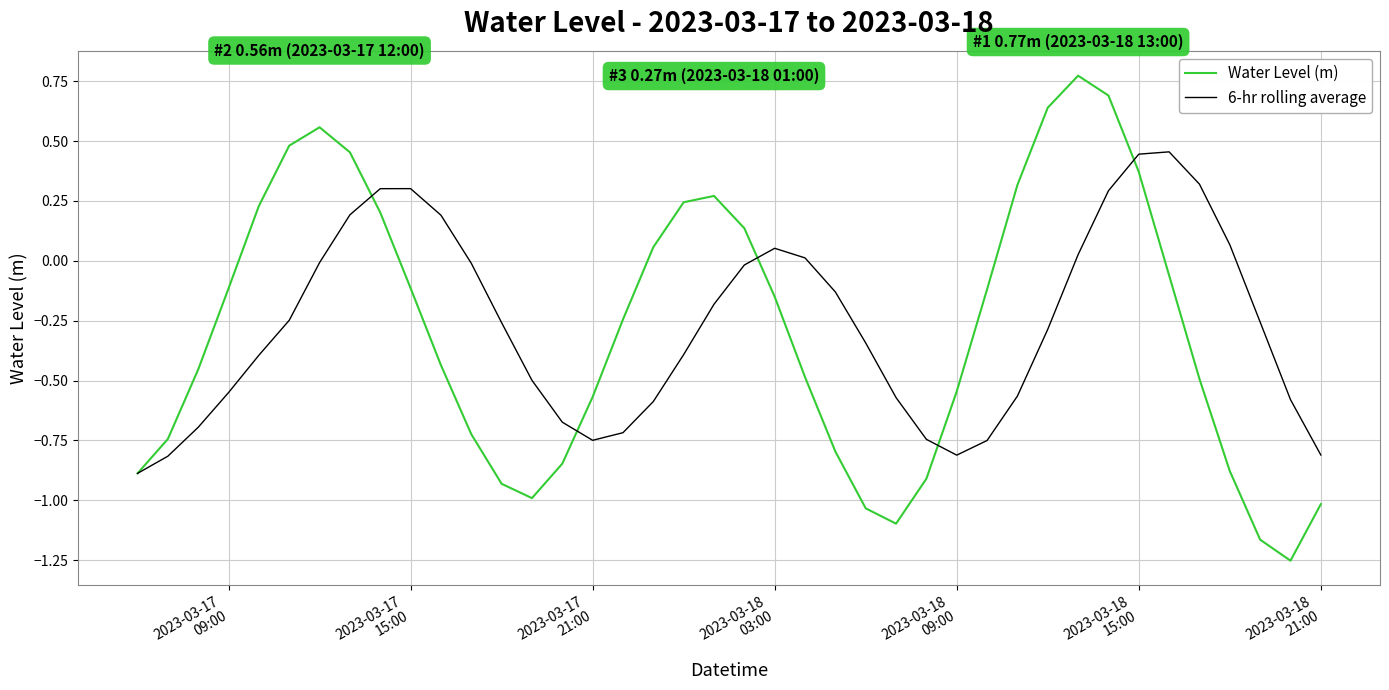

Which series has the largest range (max minus min)?

Water Level (m)